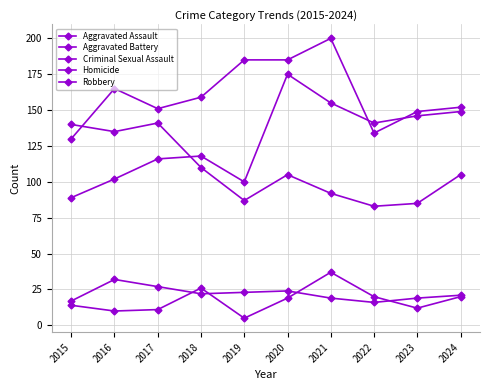

How many data points in Homicide are less than 19?

5